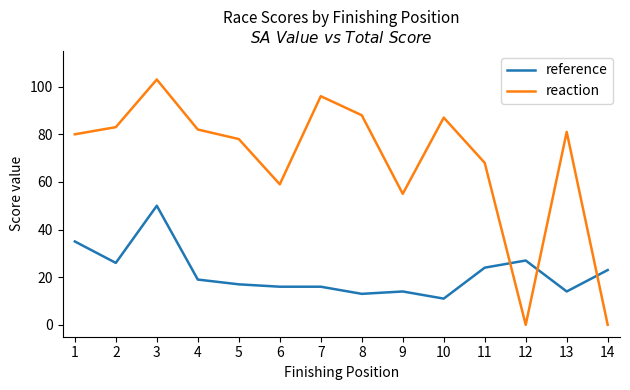

Which category has the highest value in the reference series?

3